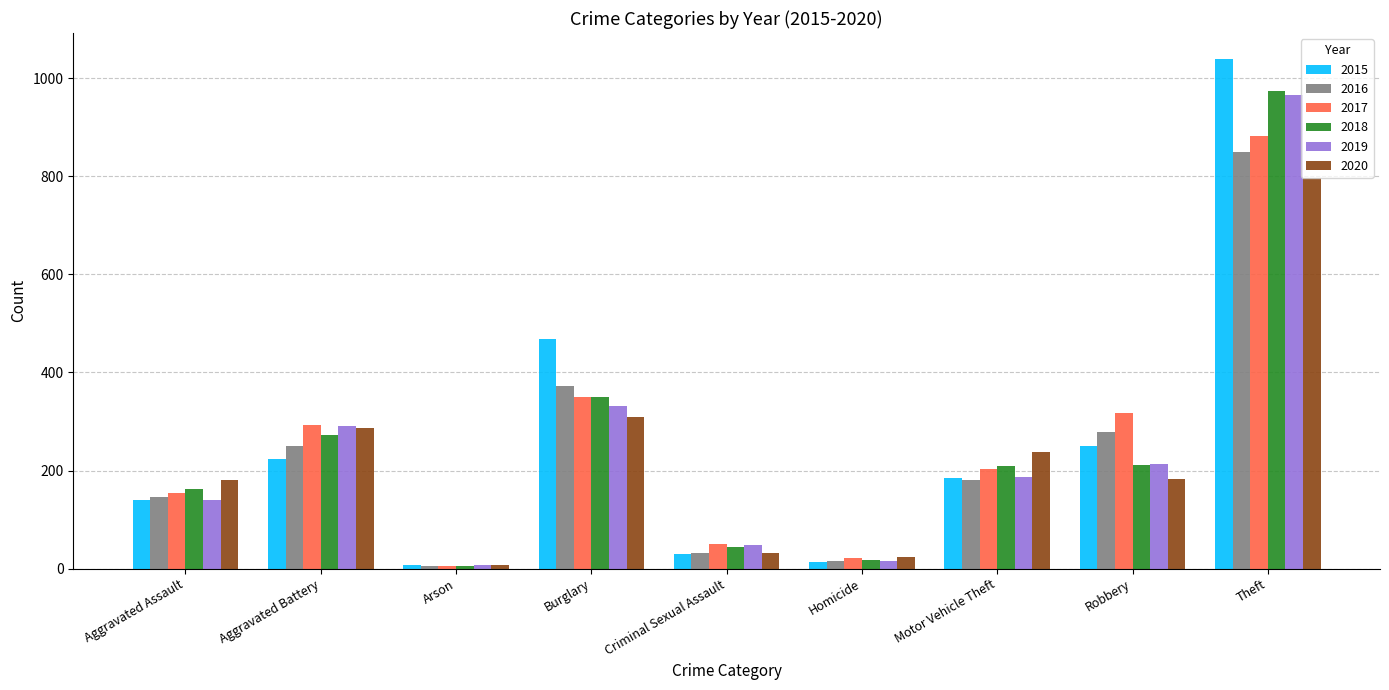

What is the sum of the 2019 values at Burglary and Theft?

1298